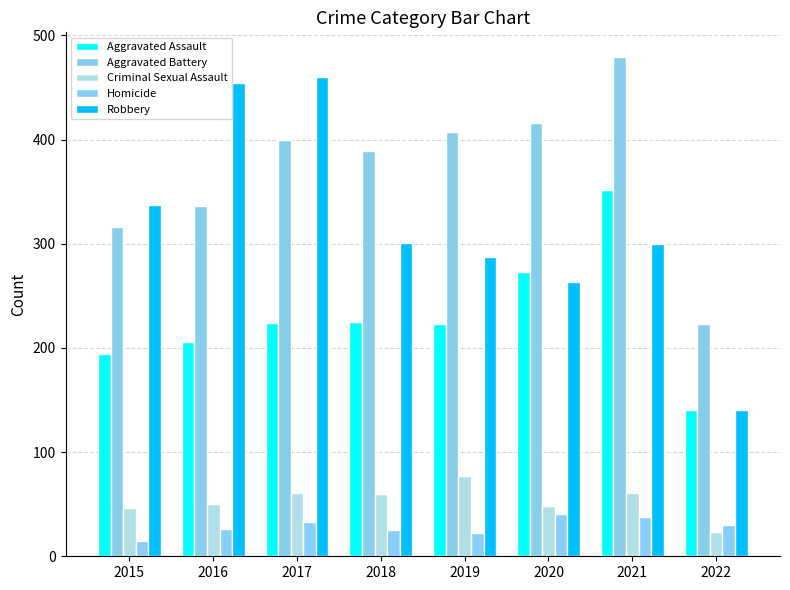

How many data points in Robbery are less than 301?

4